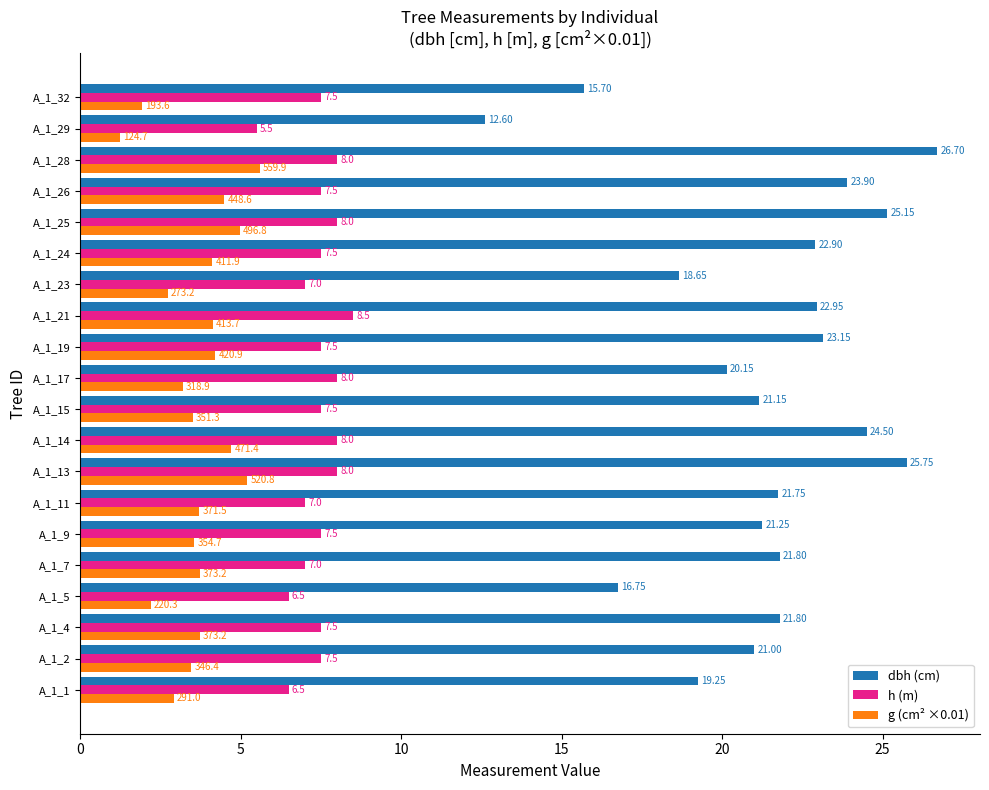

What is the difference between the highest and lowest values at A_1_1?

16.3